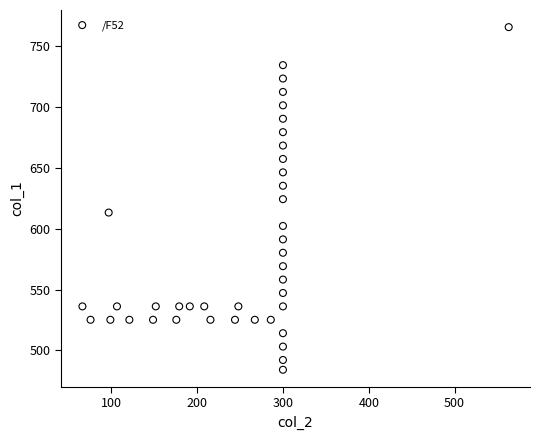

What is the range of X values (max minus min)?

496.6